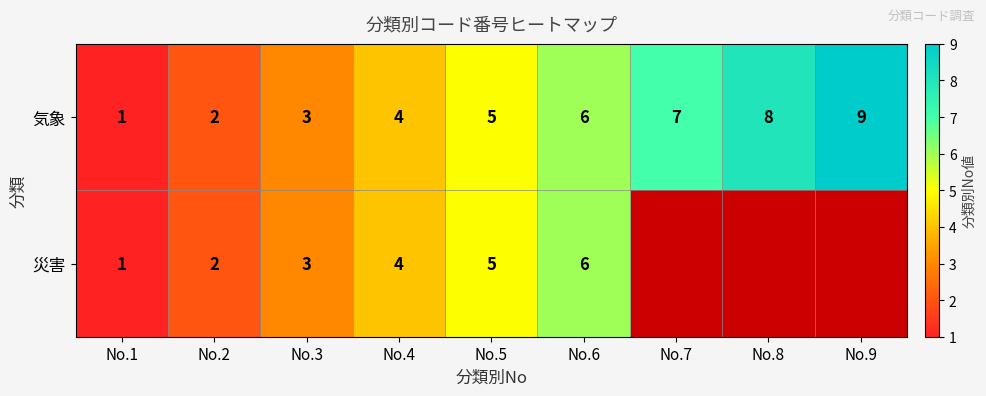

At which label does 気象 reach its minimum?

No.1